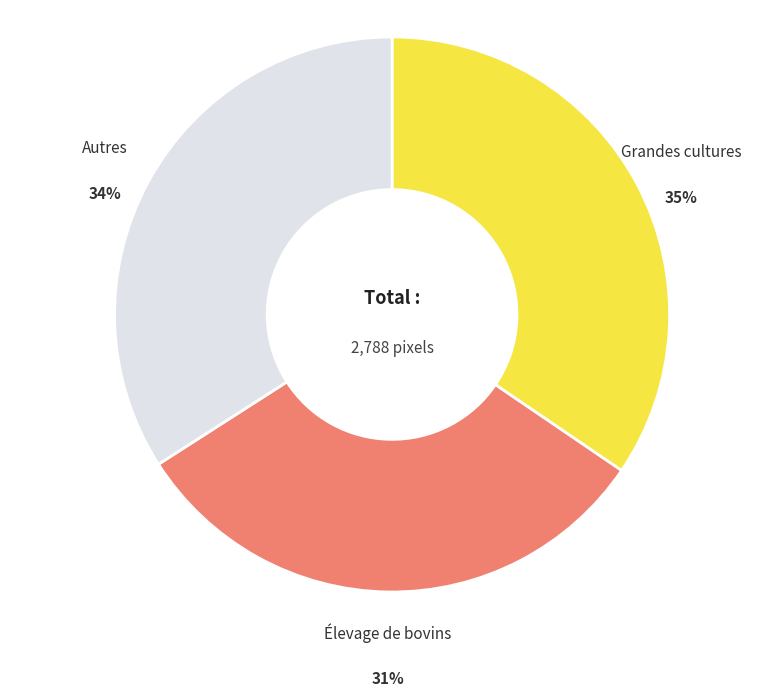

To the nearest percent, what is the average slice percentage?

33%